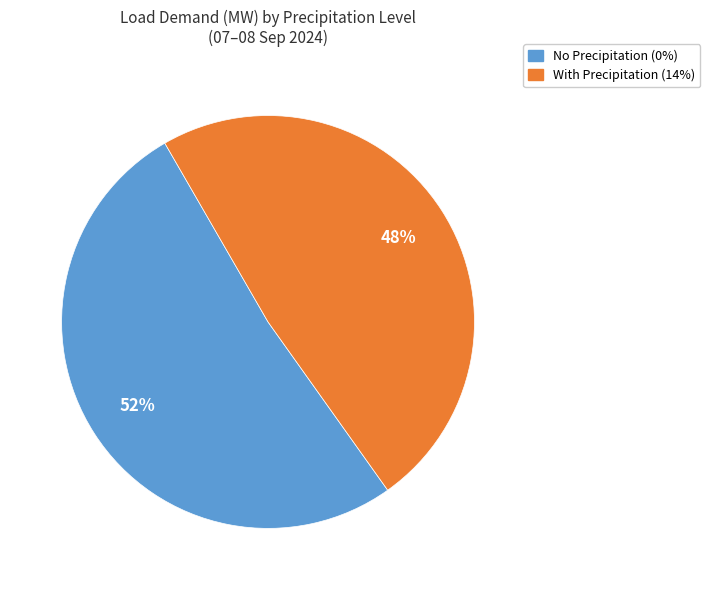

How many slices are in this pie chart?

2